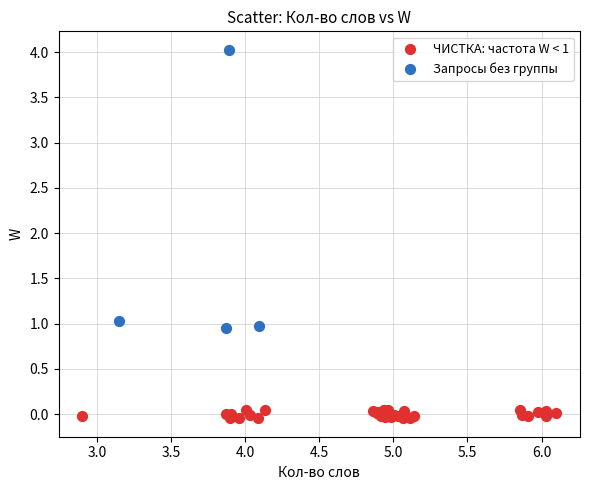

Which series reaches the minimum Y coordinate?

ЧИСТКА: частота W < 1